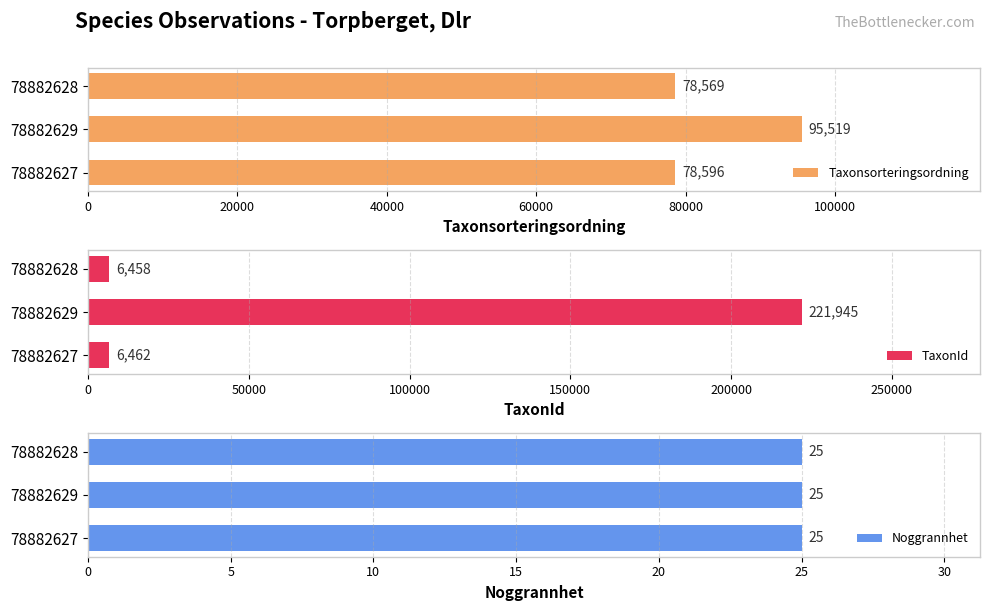

At how many categories does at least one series exceed 125794?

1